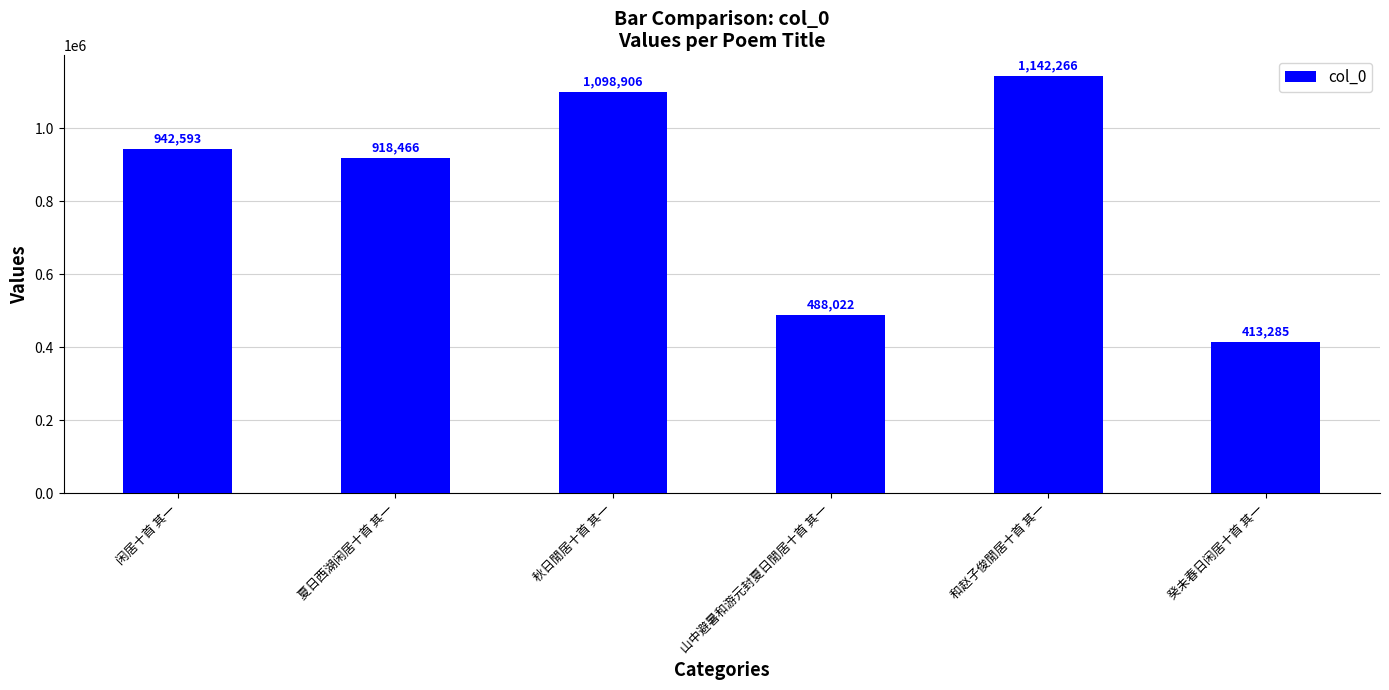

Approximately how many times larger is the value at 夏日西湖闲居十首 其一 compared to 和赵子俊閒居十首 其一?

0.8